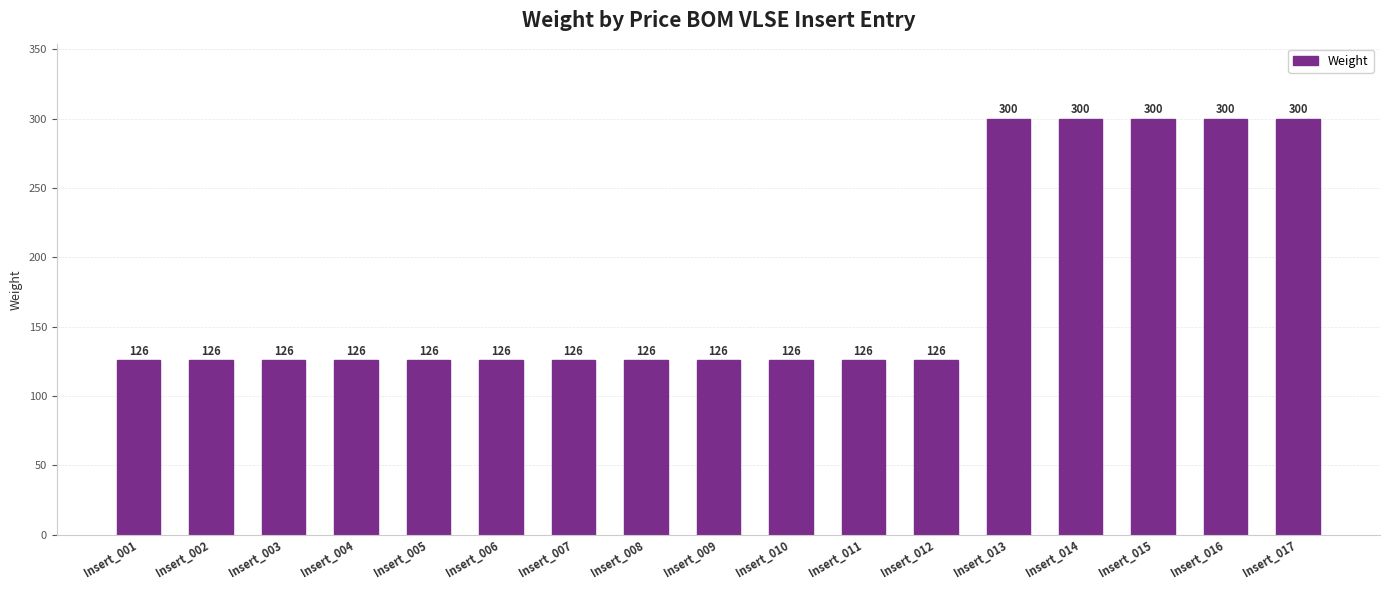

Between Insert_015 and Insert_007, which is larger?

Insert_015